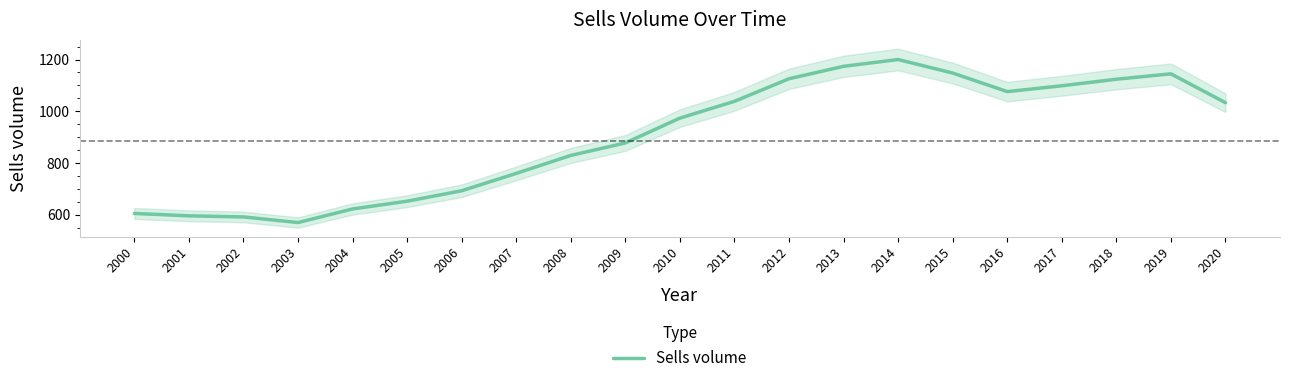

At which category does the data reach its first local valley?

2003